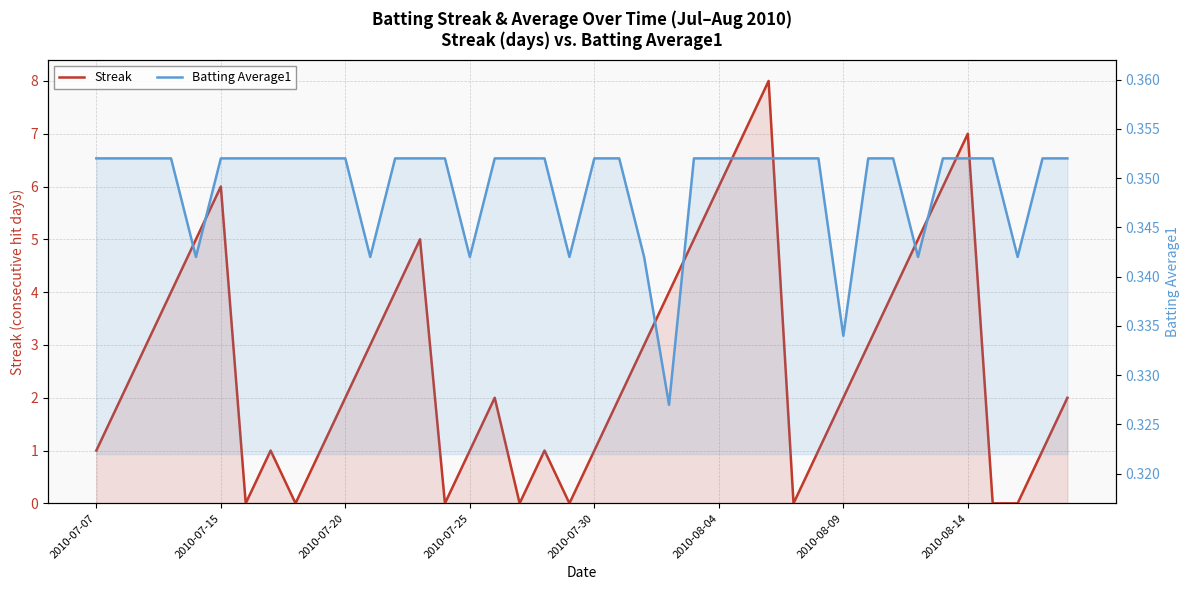

Does the chart have visible grid lines?

Yes